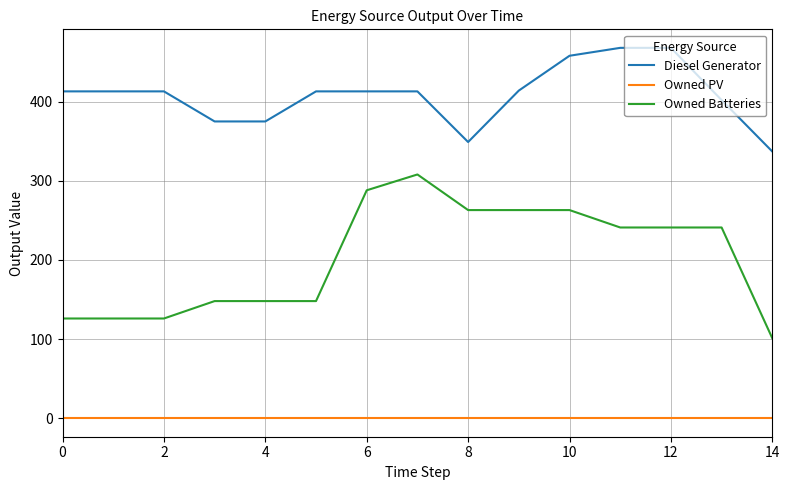

What is the minimum value for Owned Batteries?

101.0